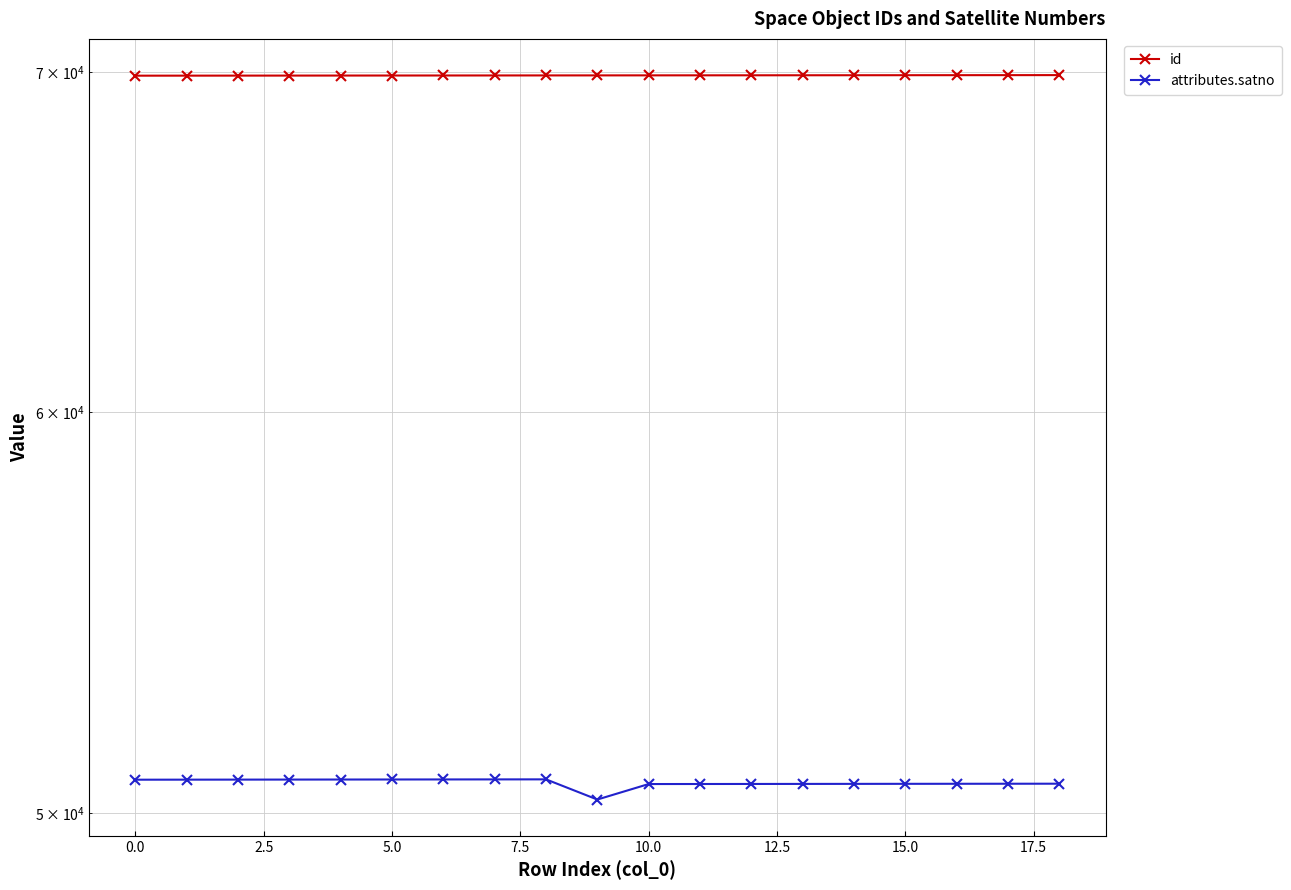

Does the chart have visible grid lines?

Yes